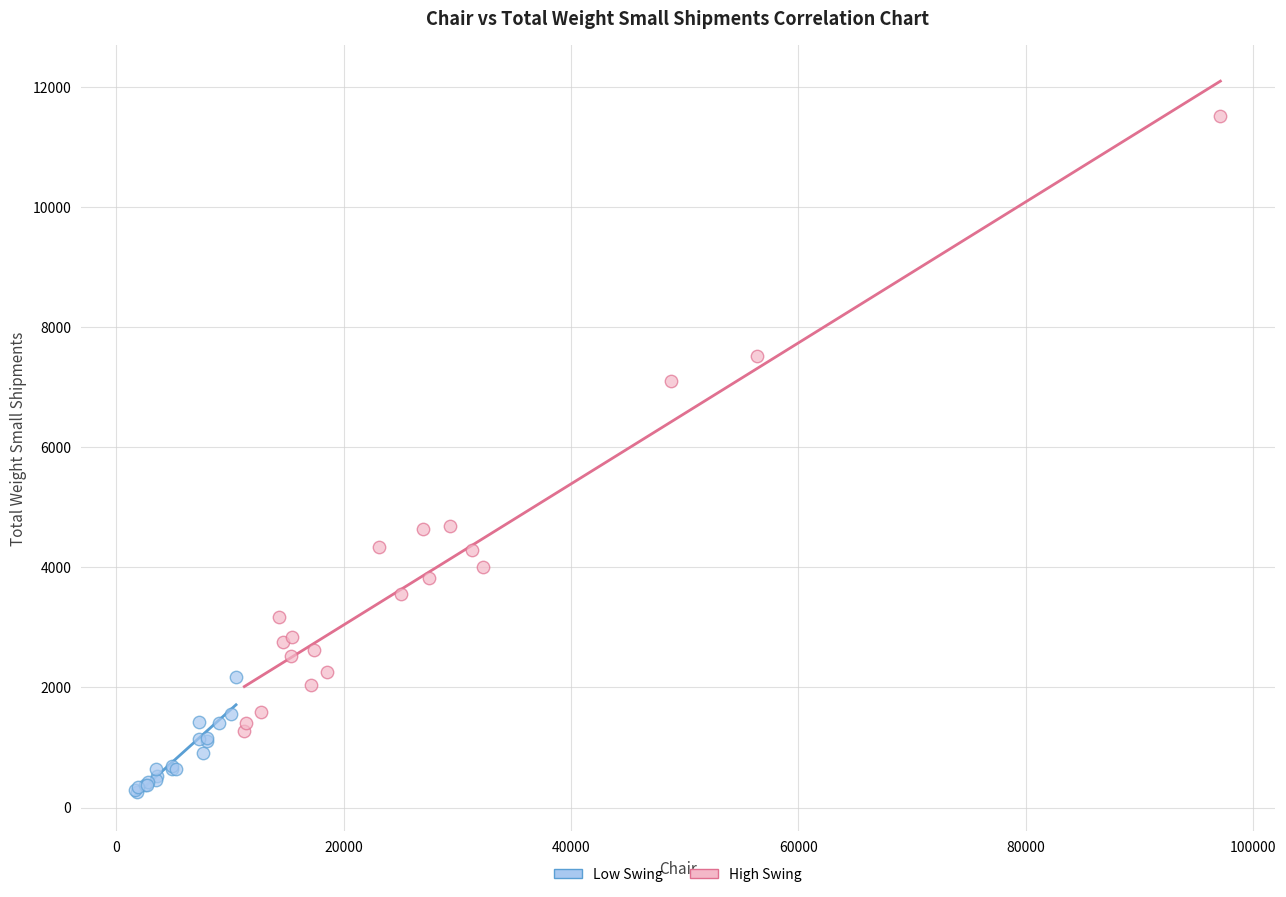

Which series has the largest Y range (max minus min)?

High Swing